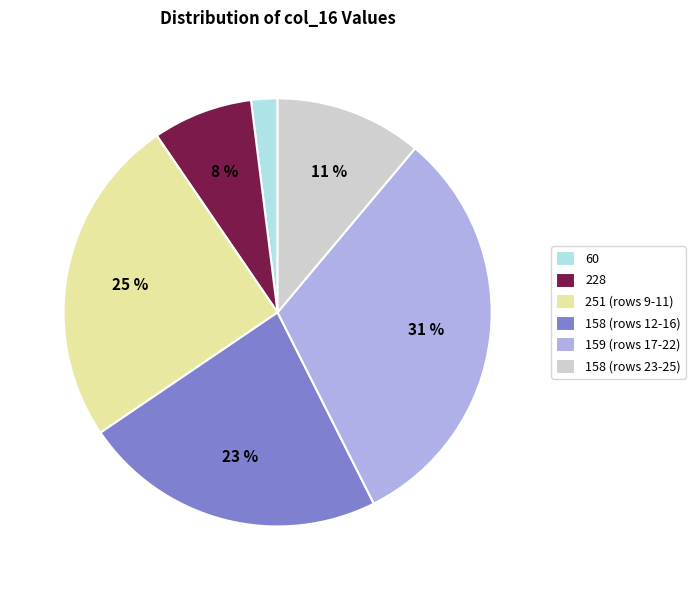

Is there a majority slice in this chart?

No